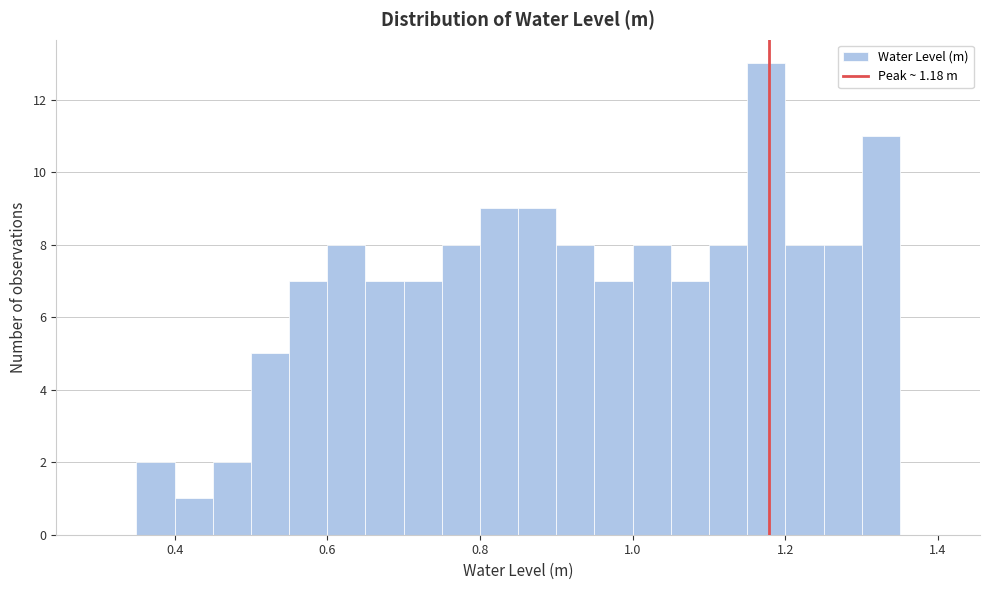

Around what value on the x-axis is the tallest bar? Give the approximate position of its centre, as read against the axis.

1.18